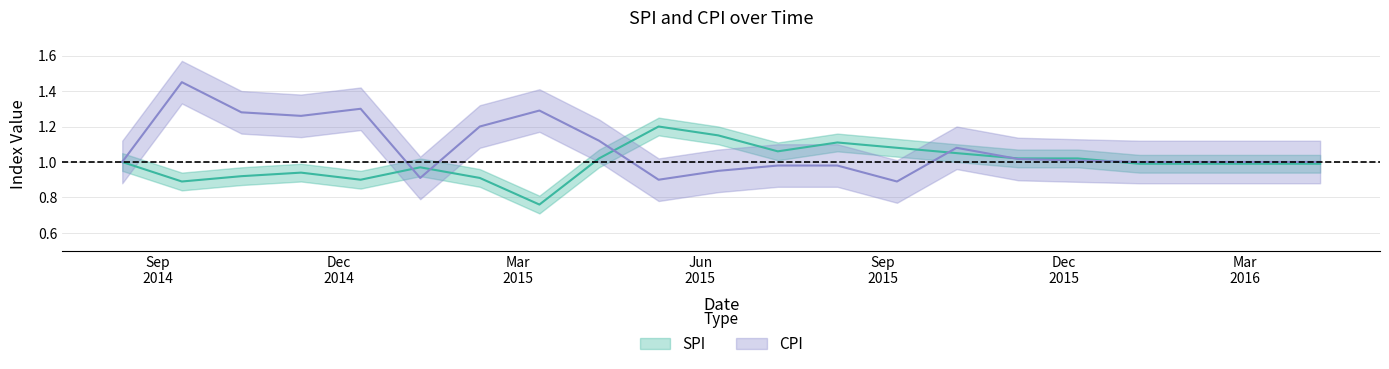

Does the chart display data point markers on the line(s)?

No